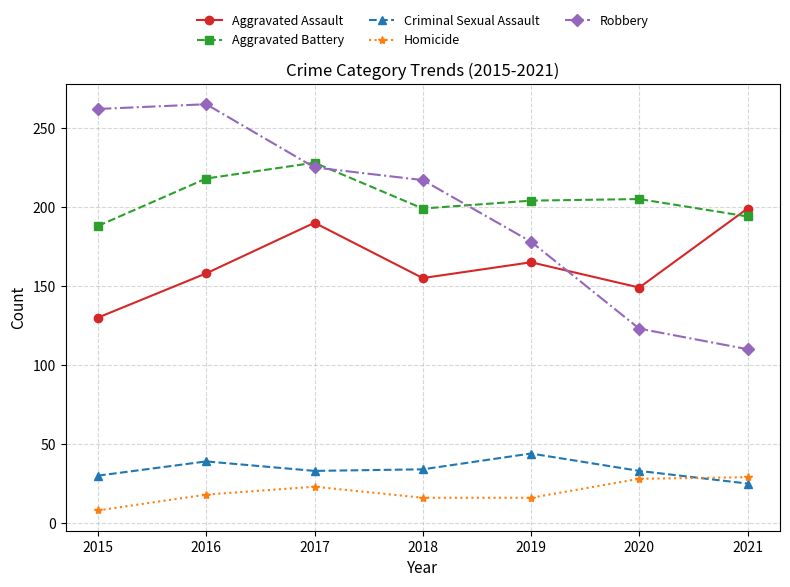

True or false: Homicide has more than 0 points higher than both neighbors.

True